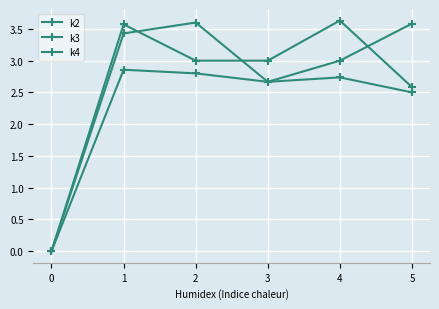

Does the chart display data point markers on the line(s)?

Yes